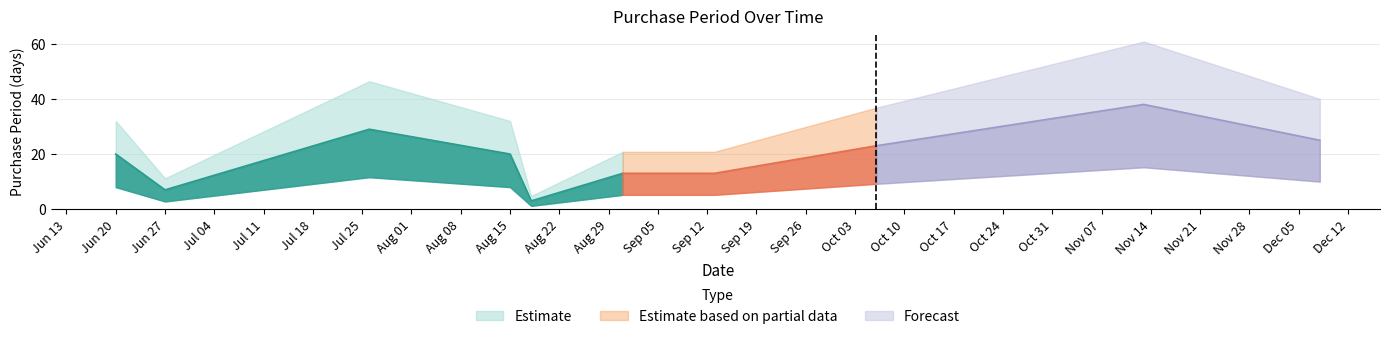

At which label is the value closest to 20?

2017-06-20